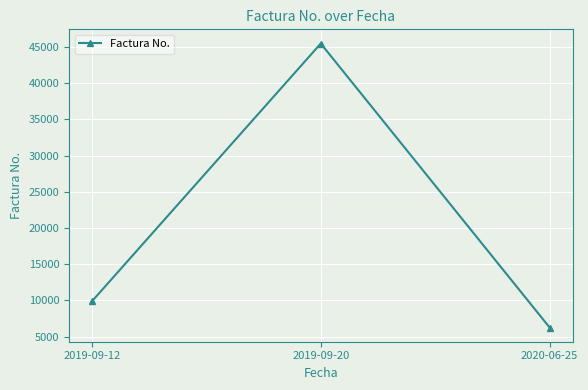

Reading left to right, extract all data points from this chart.

9876	45454	6262